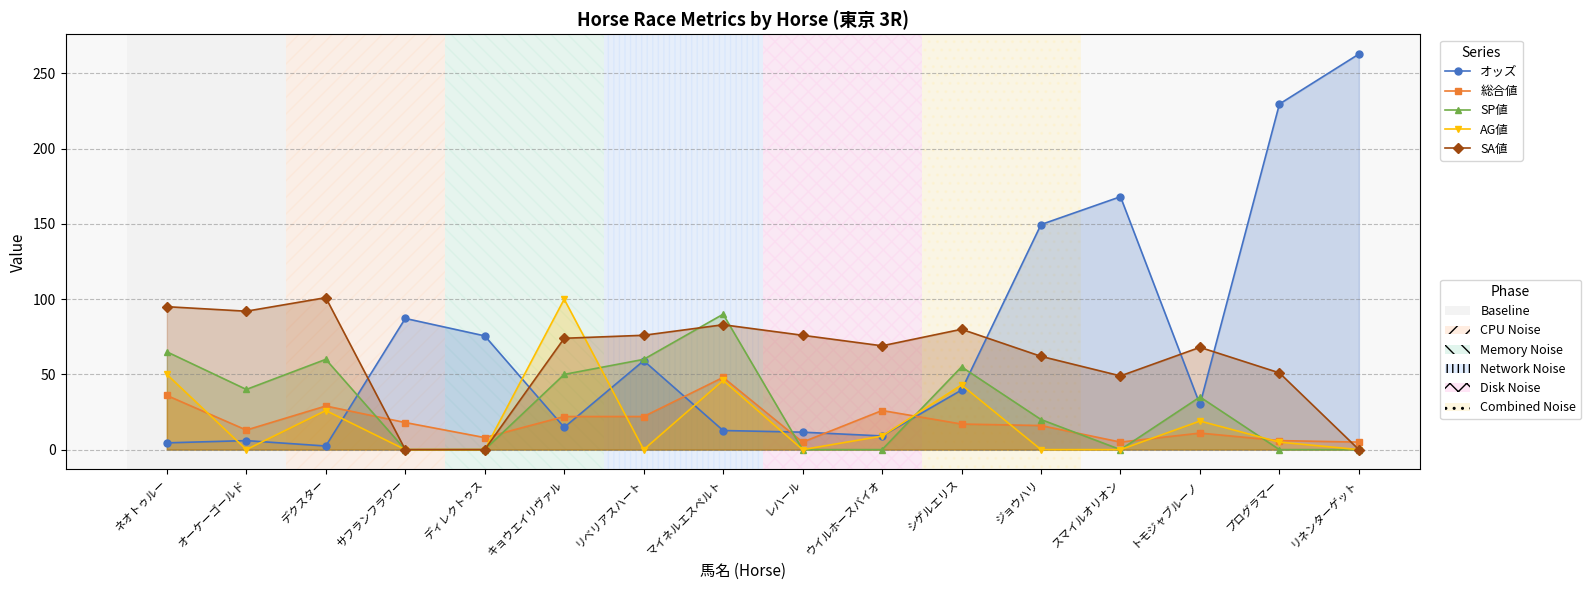

What is the approximate value of オッズ at ネオトゥルー?

4.5